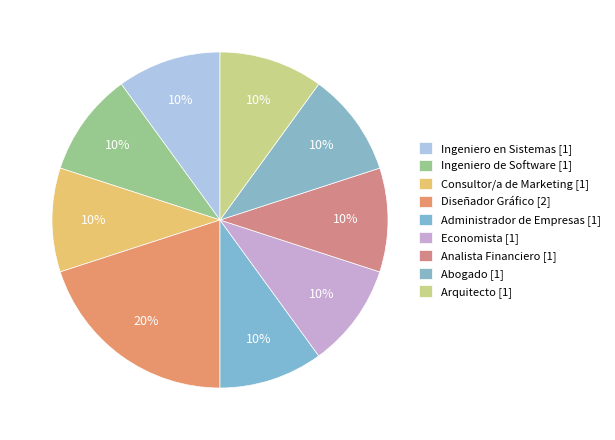

Which category has the biggest portion of the pie?

Diseñador Gráfico